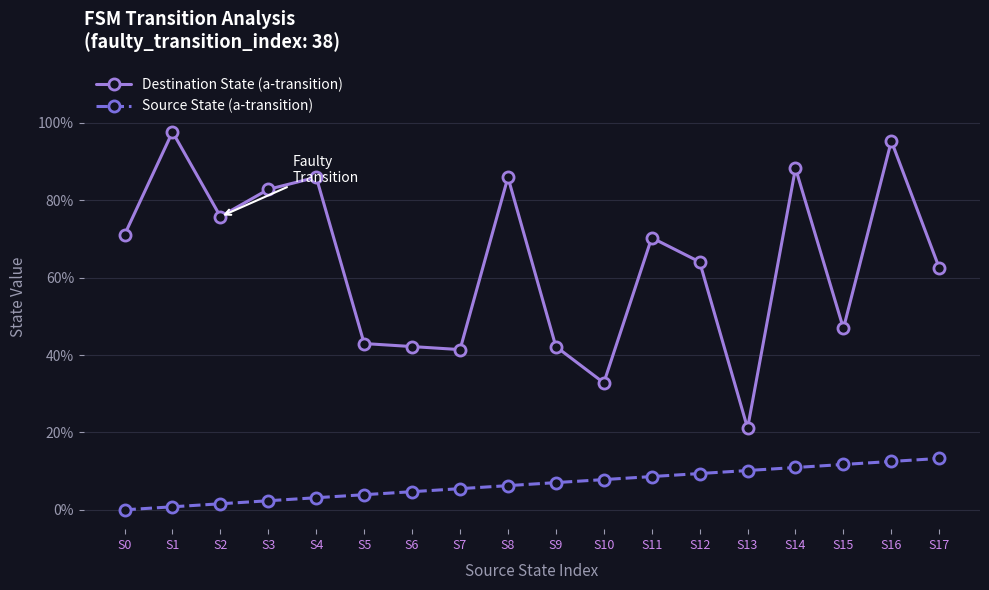

What is the value of the Destination State (a-transition) point at the 12th from the left?

70.3